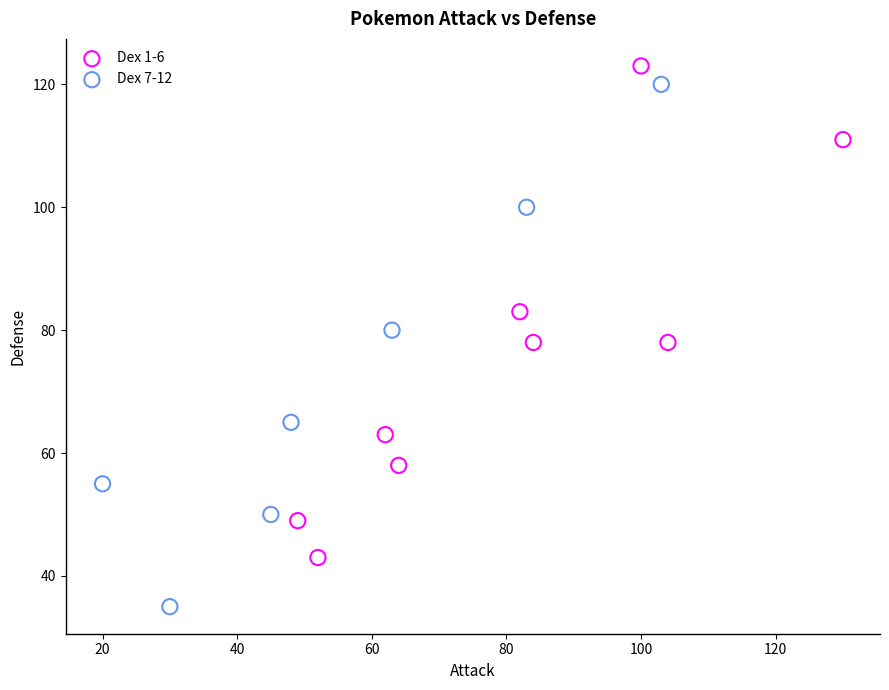

Which series has the largest Y range (max minus min)?

Dex 7-12